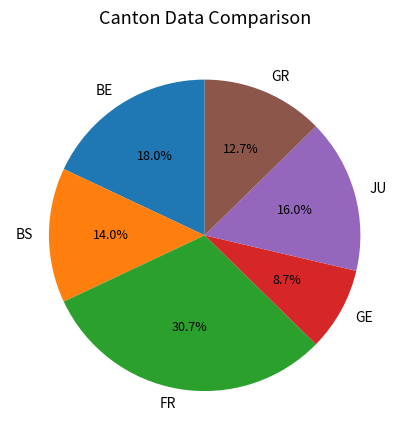

What is the smallest slice in the pie chart?

GE